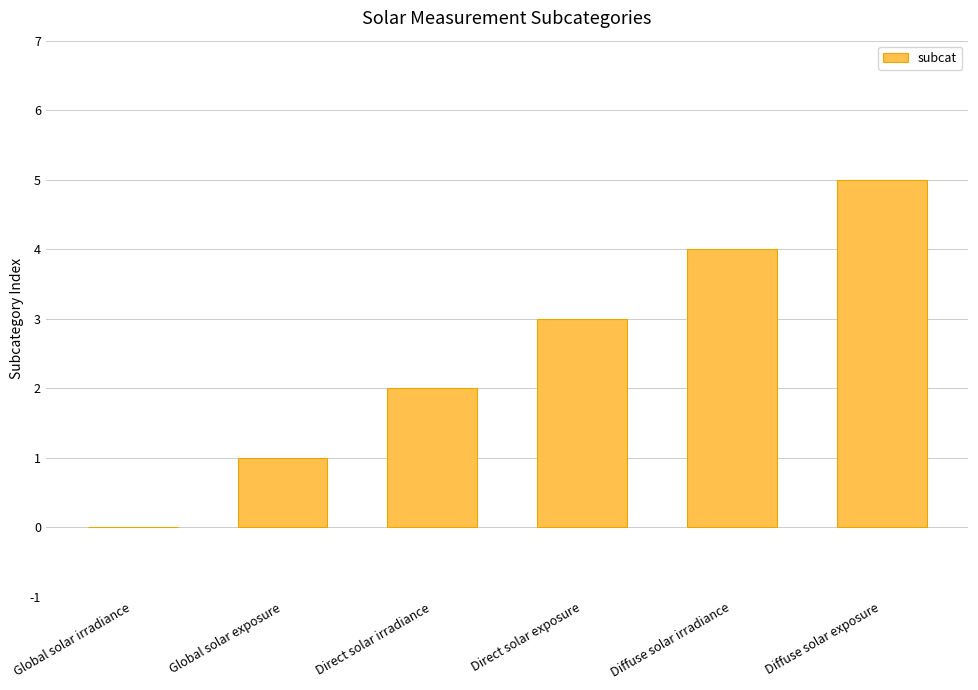

Reading right to left, list all the values displayed in this chart.

5	4	3	2	1	0